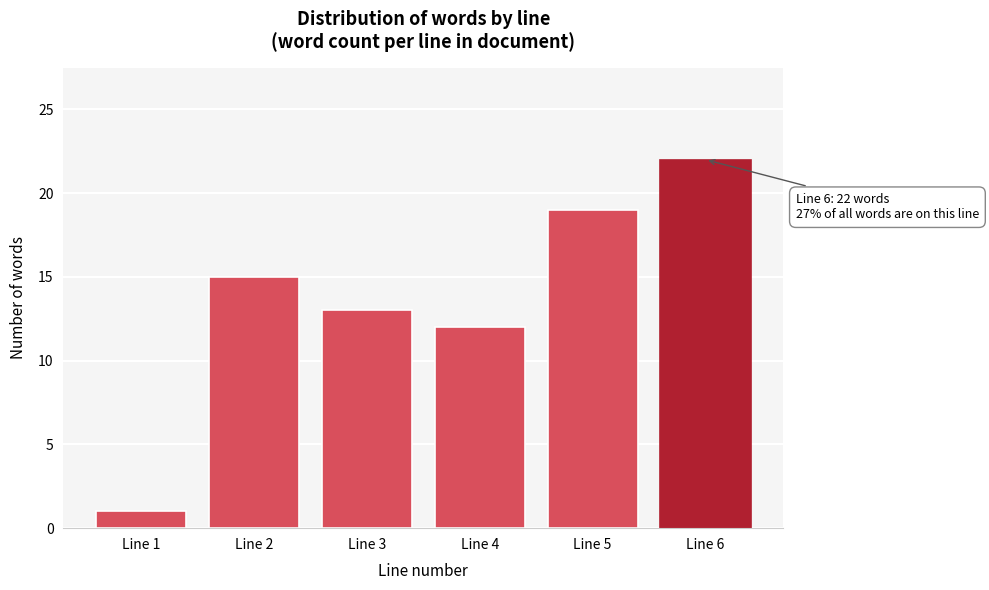

Reading right to left, transcribe all the data shown in this chart.

Line 6=22	Line 5=19	Line 4=12	Line 3=13	Line 2=15	Line 1=1